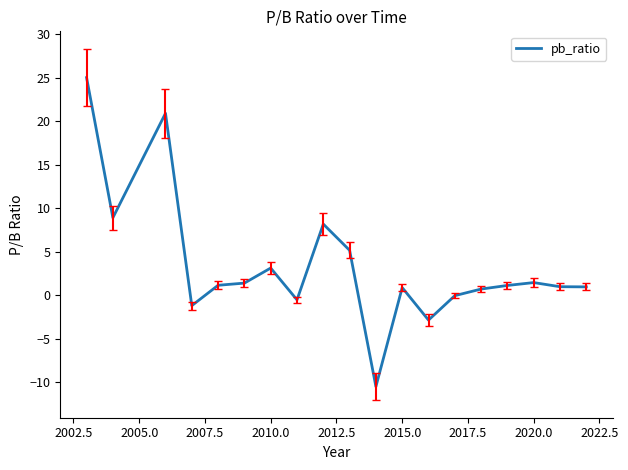

What is the smallest value displayed?

-10.5